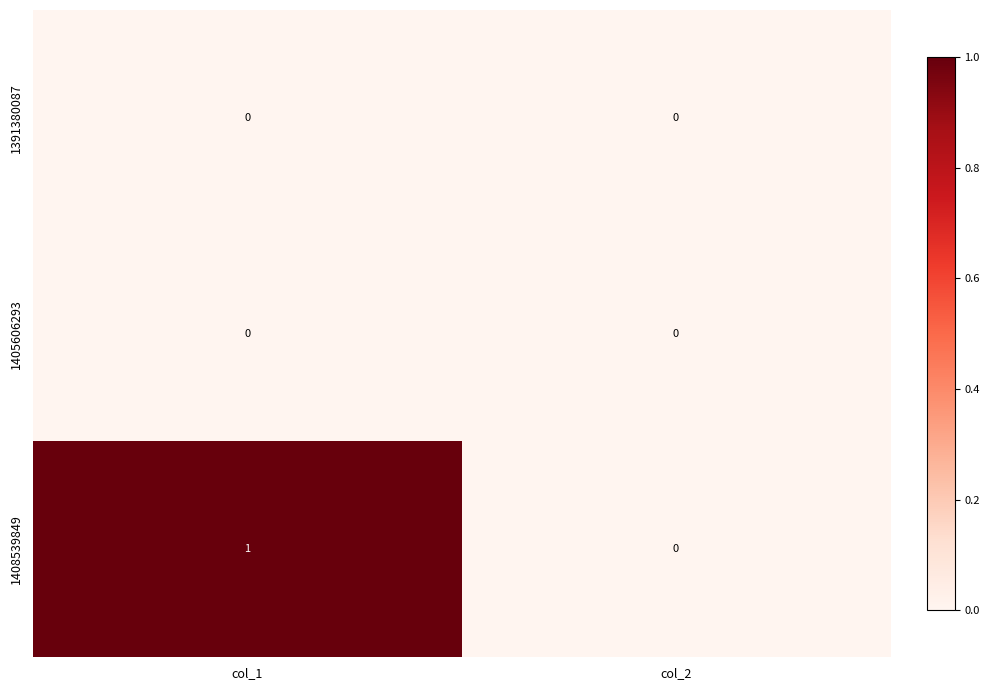

Which series has the widest spread of values?

1408539849